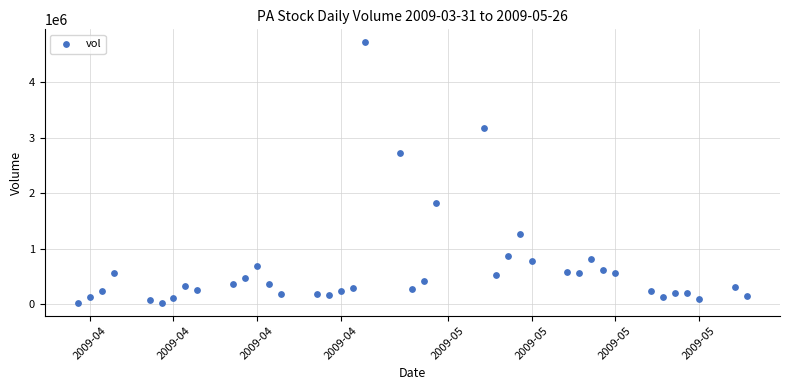

What Y value in the scatter plot is closest to 2374623?

2724101